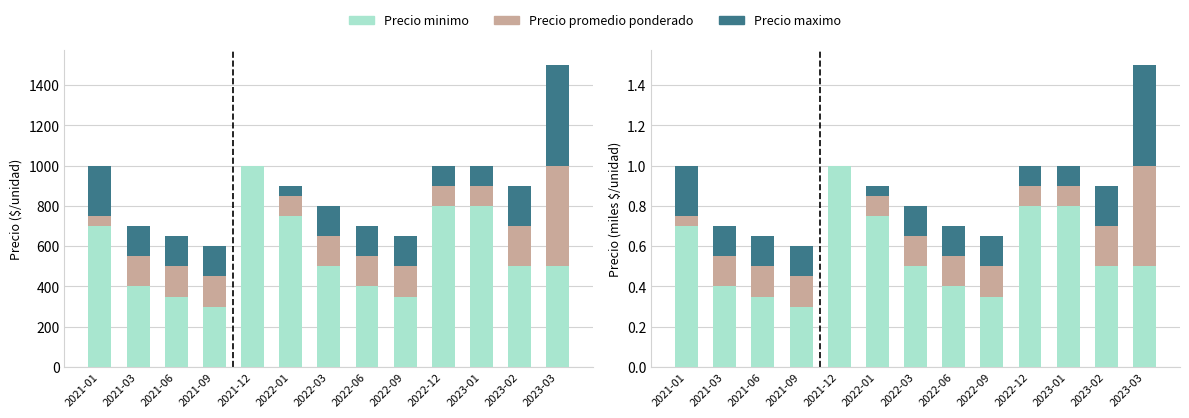

What is the minimum value for Precio minimo?

0.3